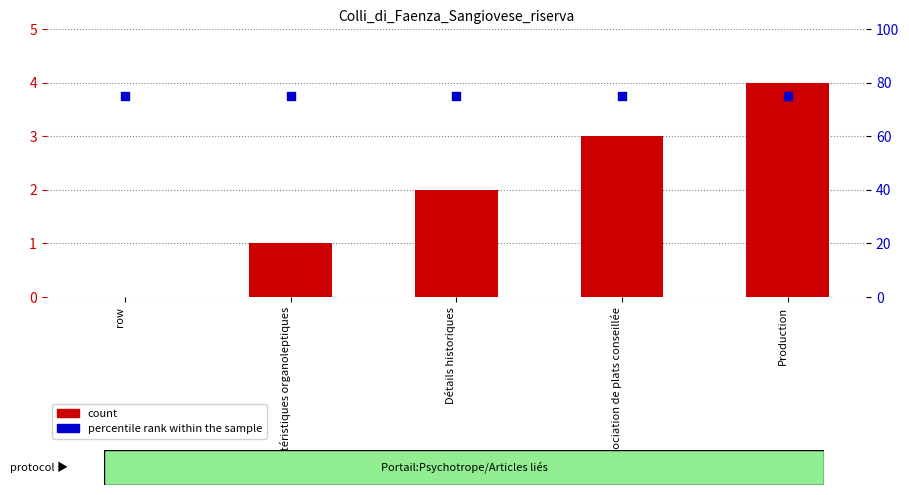

Which series has the largest total across all categories?

percentile rank within the sample